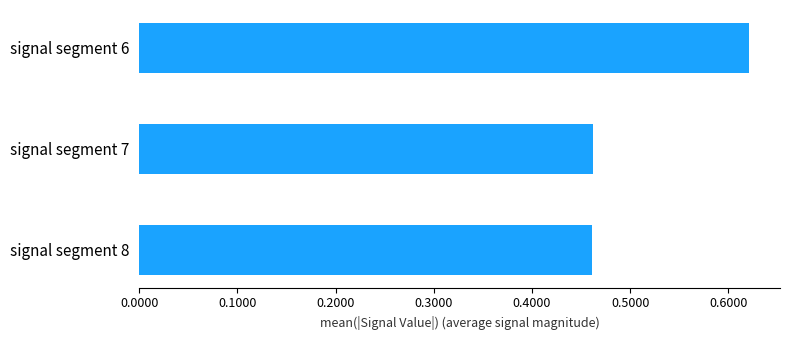

What is the difference between the maximum and minimum values?

0.2